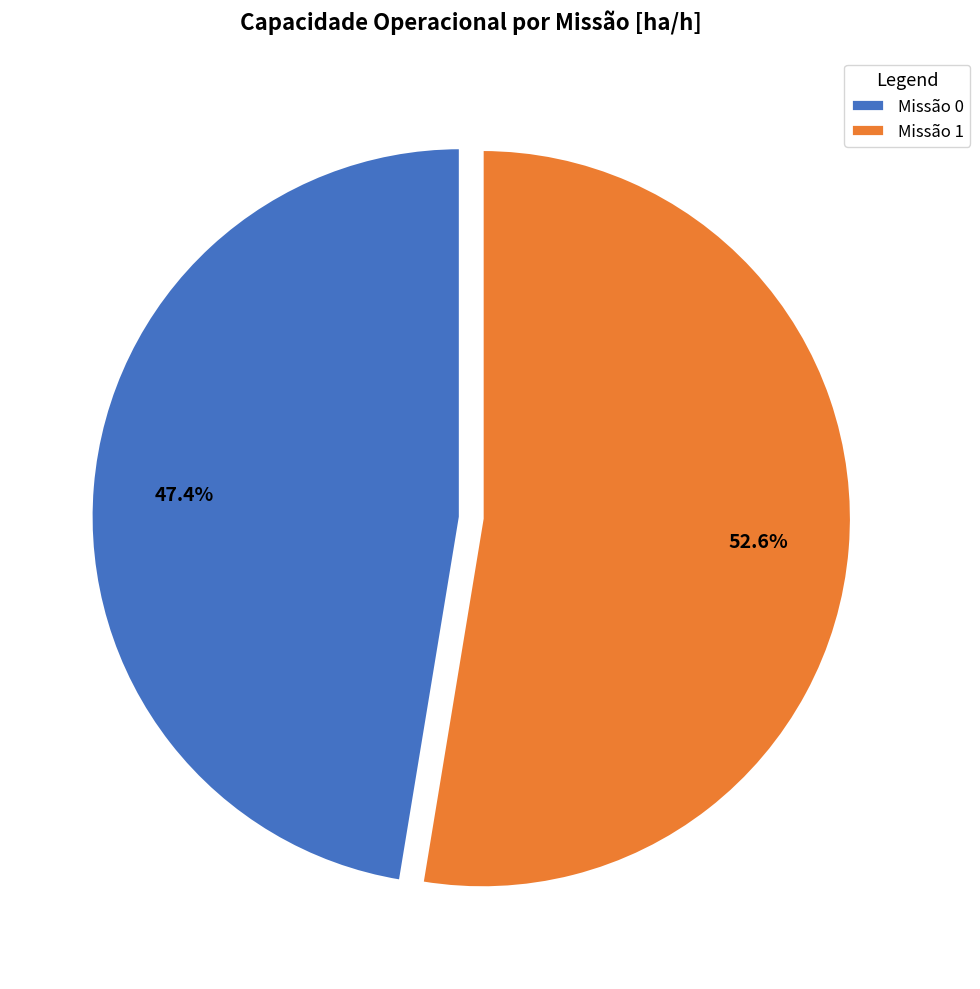

Does any single category account for the majority?

Yes